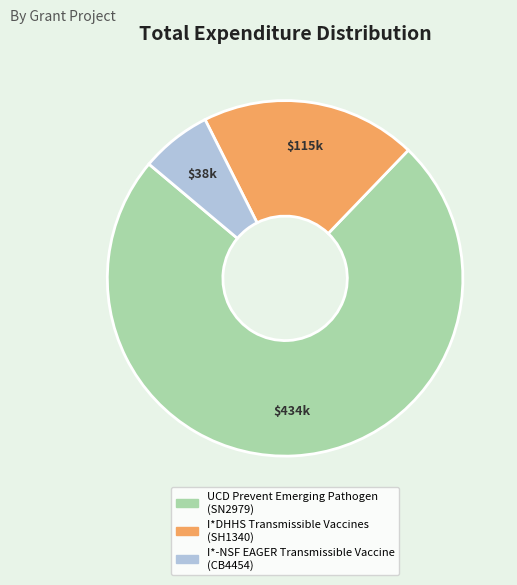

Between I*DHHS Transmissible Vaccines (SH1340) and UCD Prevent Emerging Pathogen (SN2979), which is larger?

UCD Prevent Emerging Pathogen (SN2979)